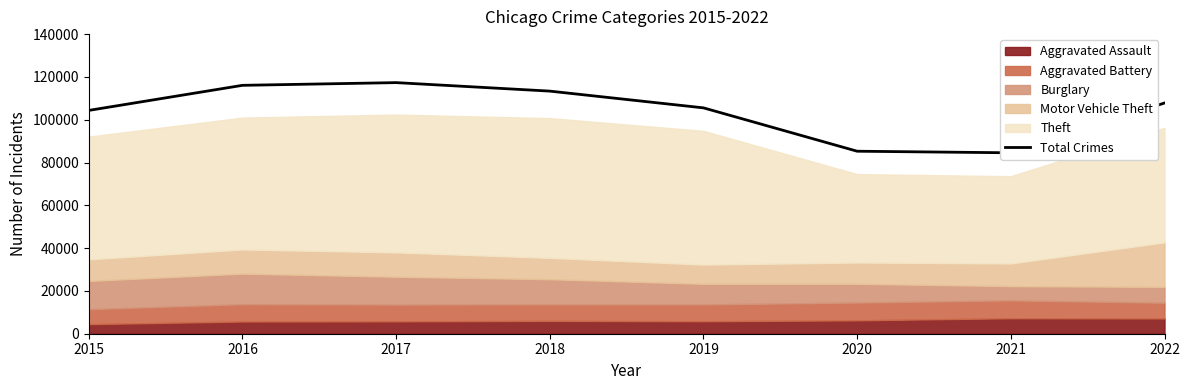

The value at 2017 is 117334. True or false?

True